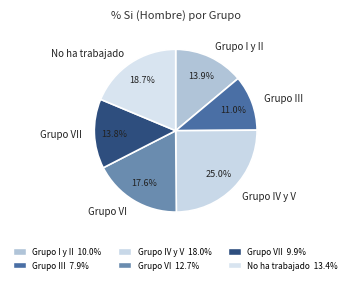

How many segments does this pie chart have?

6